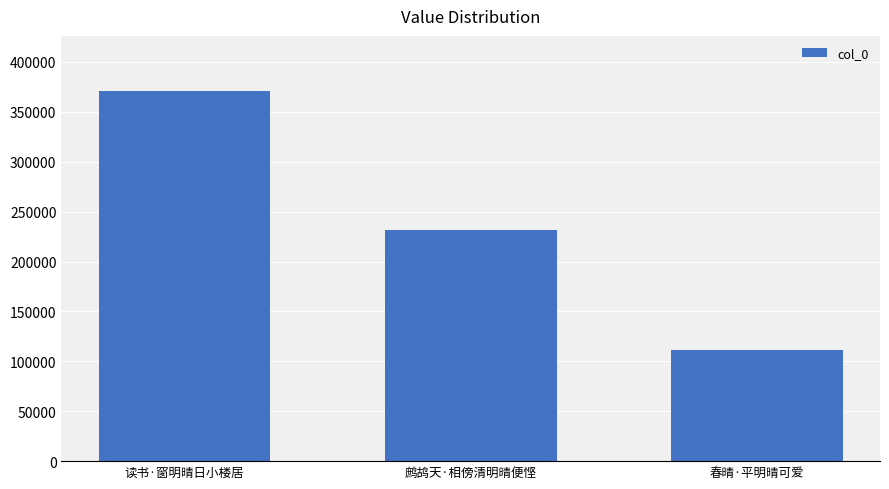

List the labels in order of value, smallest first.

春晴·平明晴可爱, 鹧鸪天·相傍清明晴便悭, 读书·窗明晴日小楼居